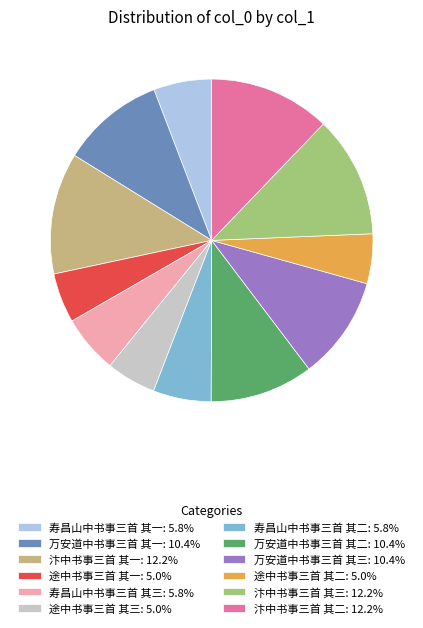

Does 寿昌山中书事三首 其一: 5.8% represent more than half of the total?

No